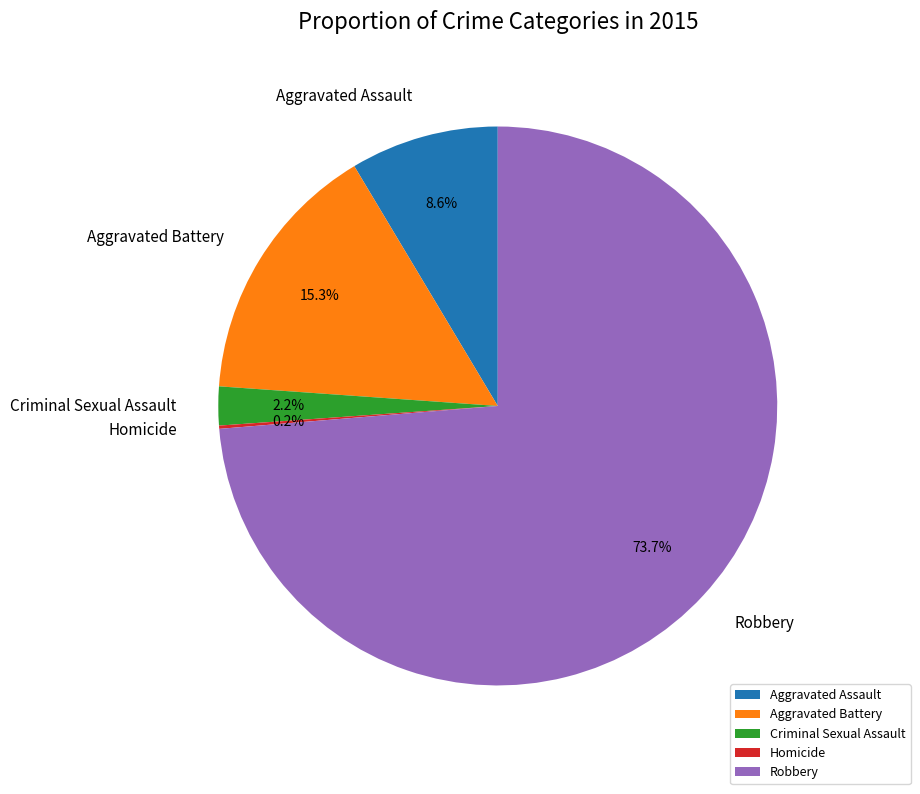

To the nearest percent, what is the average slice percentage?

20%